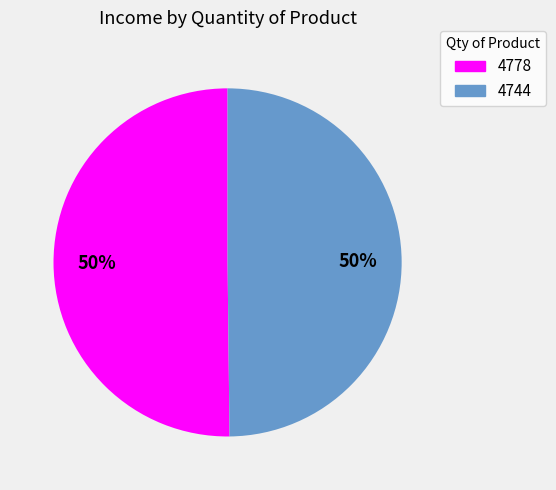

Combined, do 4778 and 4744 account for over 50%?

Yes